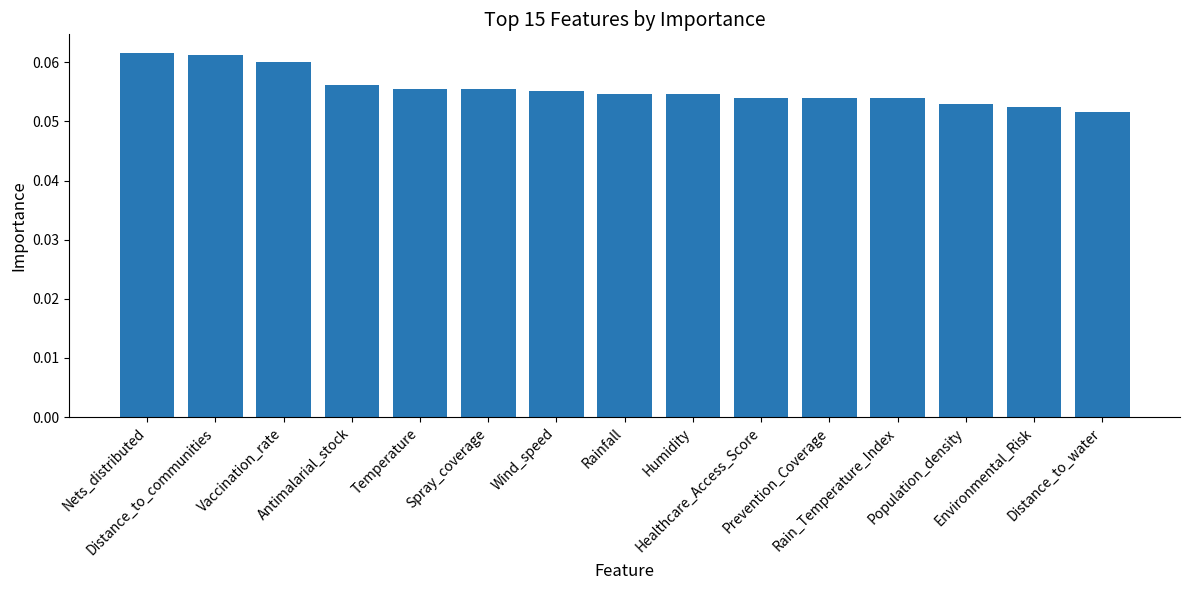

Count the values in the range 0 to 1.

15